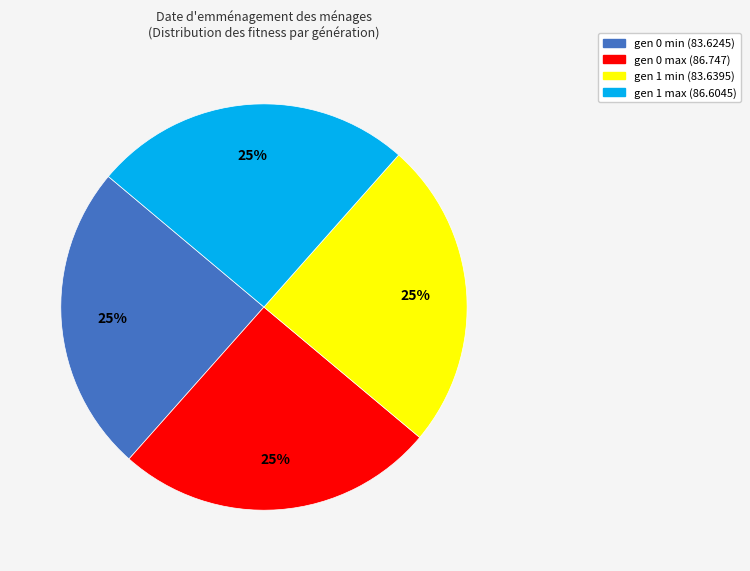

To the nearest percent, what is the average slice percentage?

25%